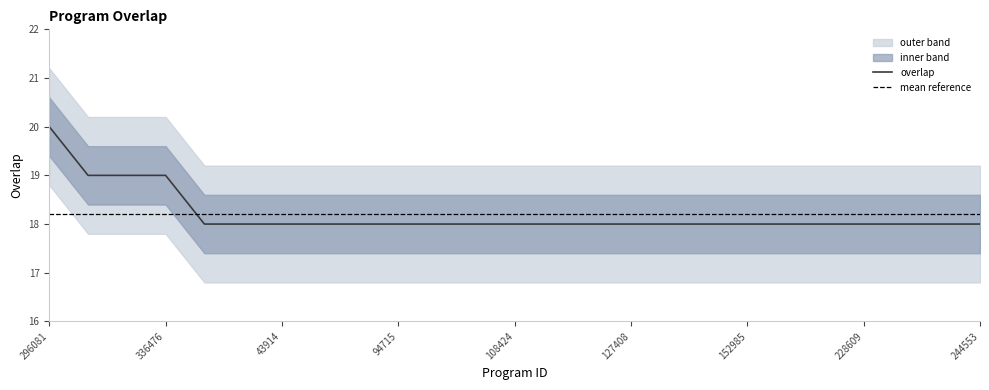

What is the smallest value displayed?

18